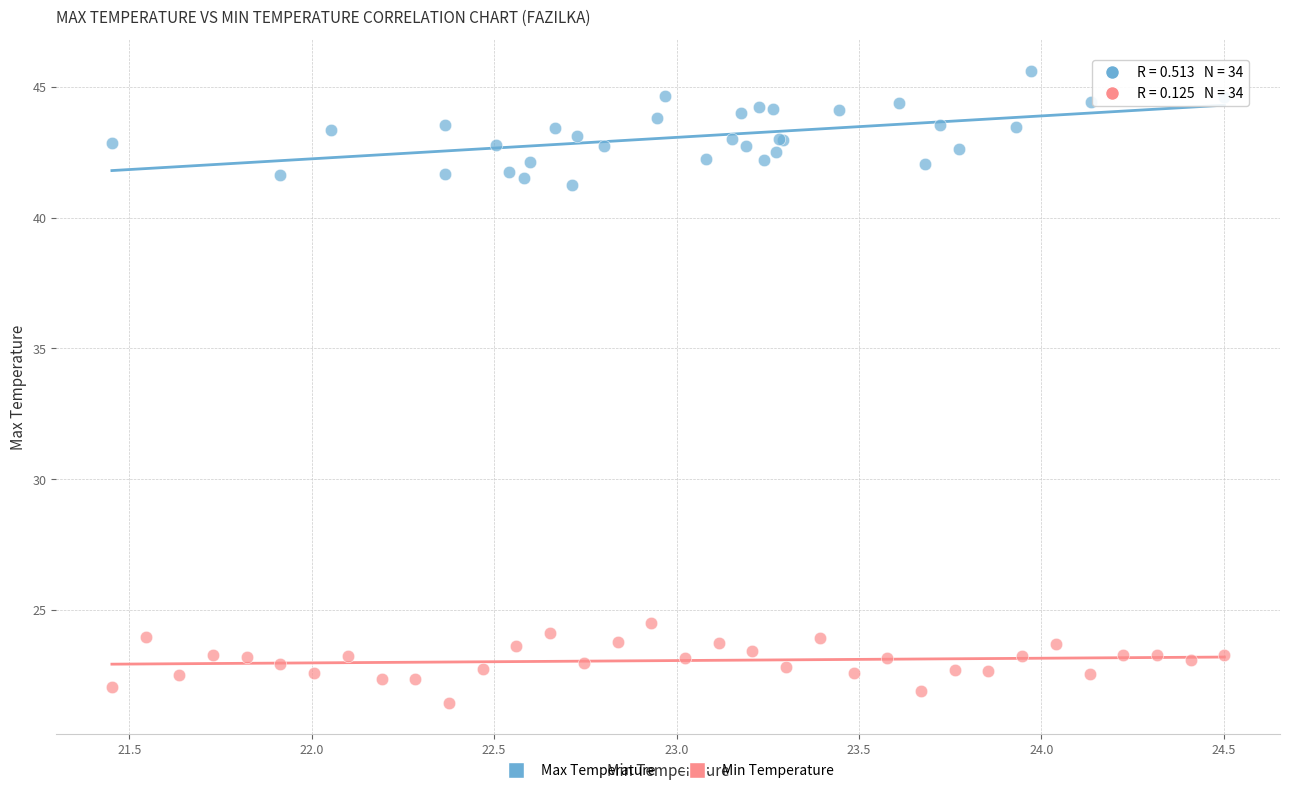

Which series contains the lowest Y value?

Min Temperature